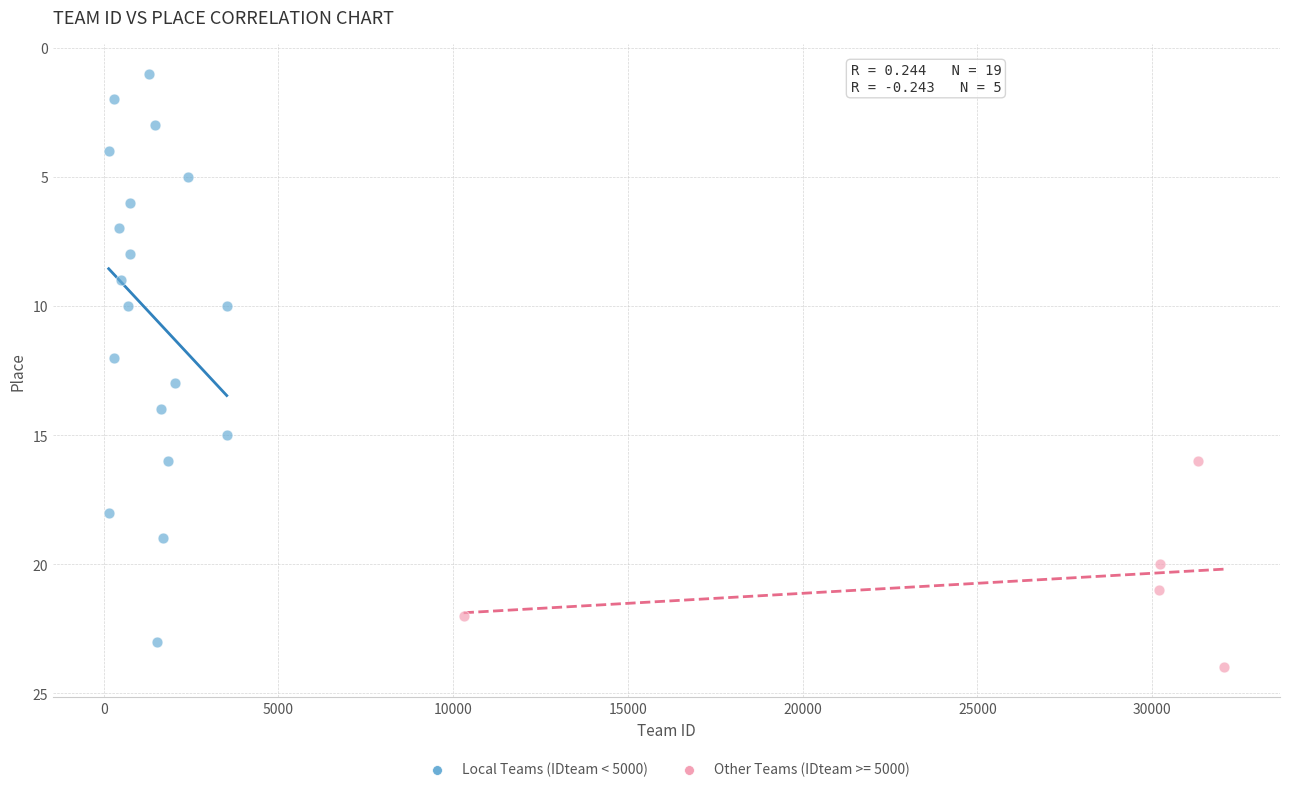

Which series reaches the minimum Y coordinate?

Local Teams (IDteam < 5000)